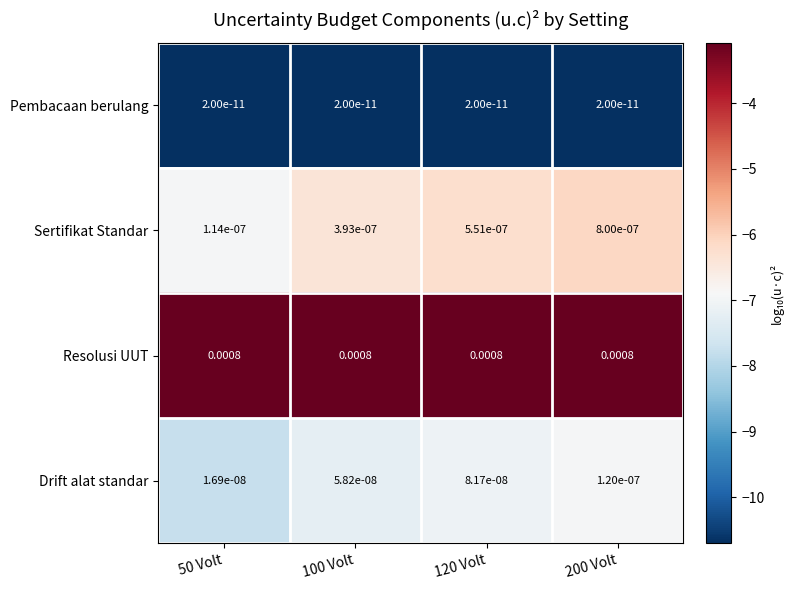

Which series has the largest total across all categories?

Resolusi UUT